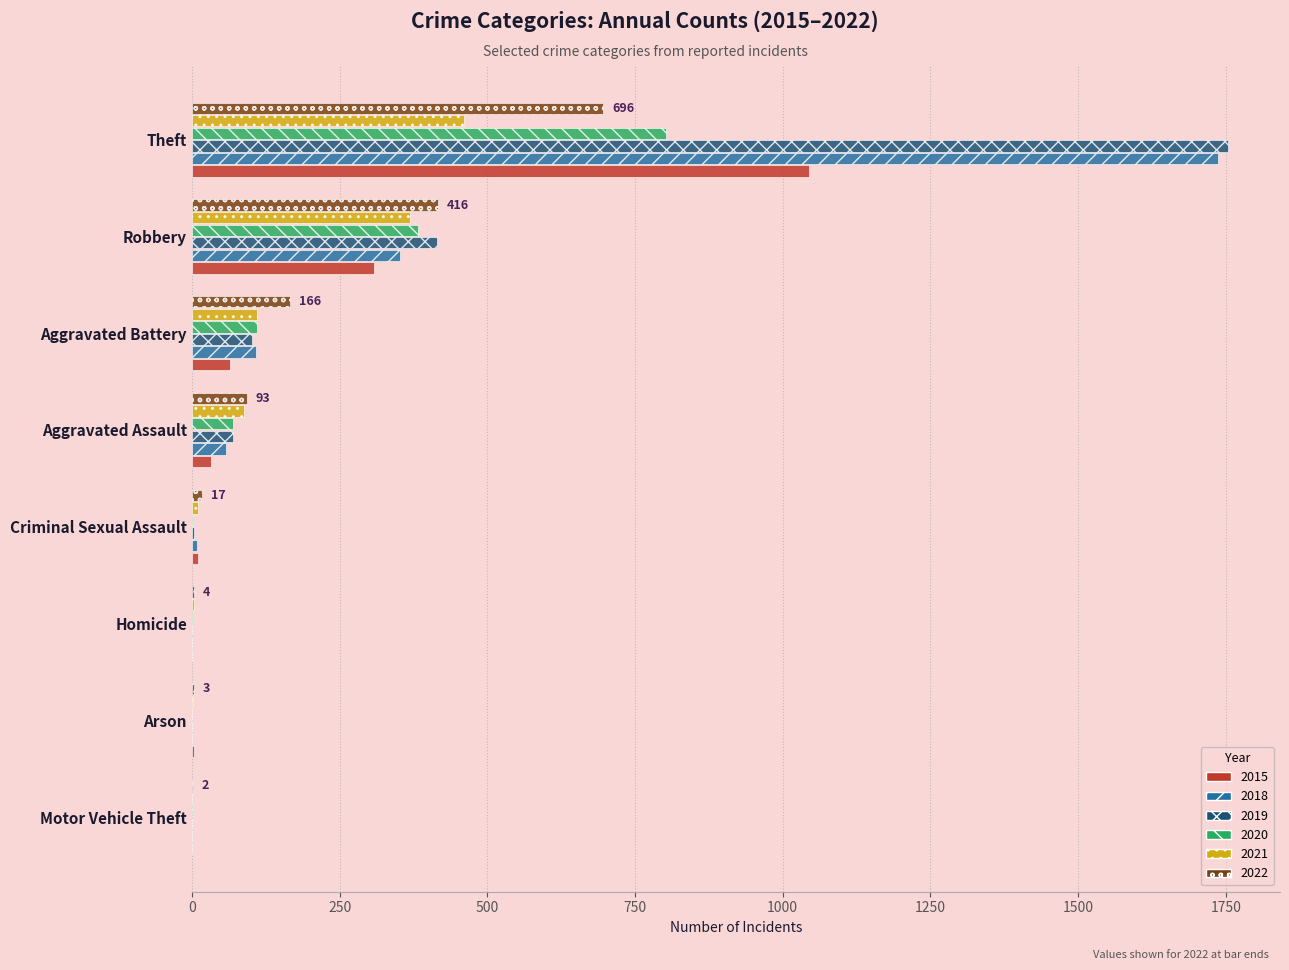

The value of 2015 at Theft is 1045. True or false?

True